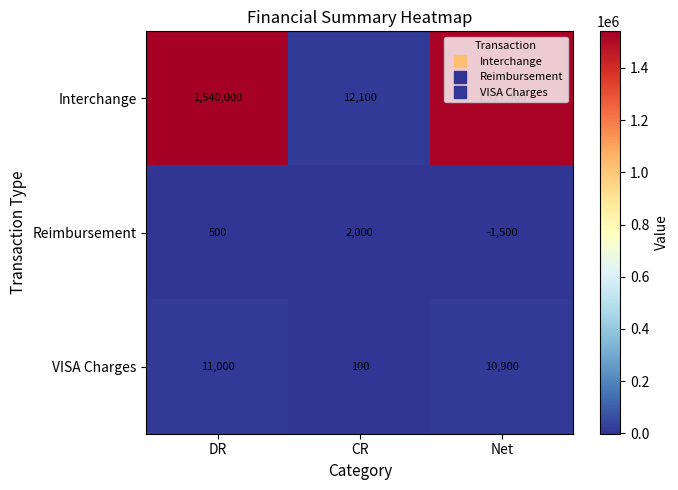

What is the sum of the VISA Charges values at Net and CR?

11000